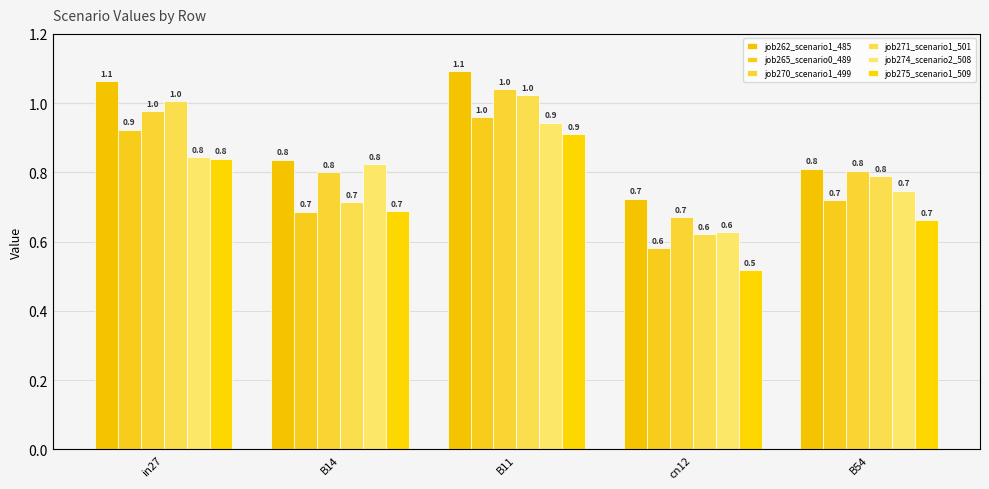

Where is job262_scenario1_485 nearest to the value 0?

cn12